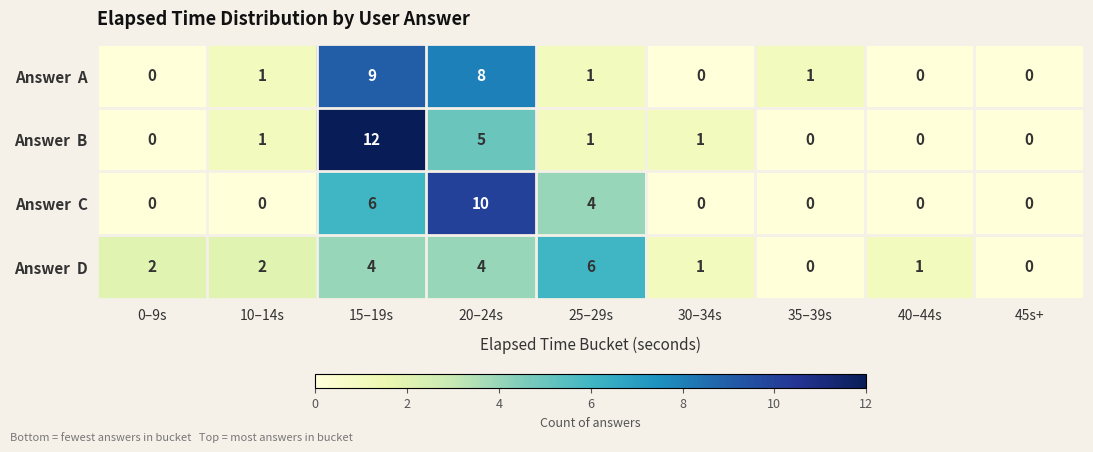

At which category is the sum across all series the highest?

15–19s